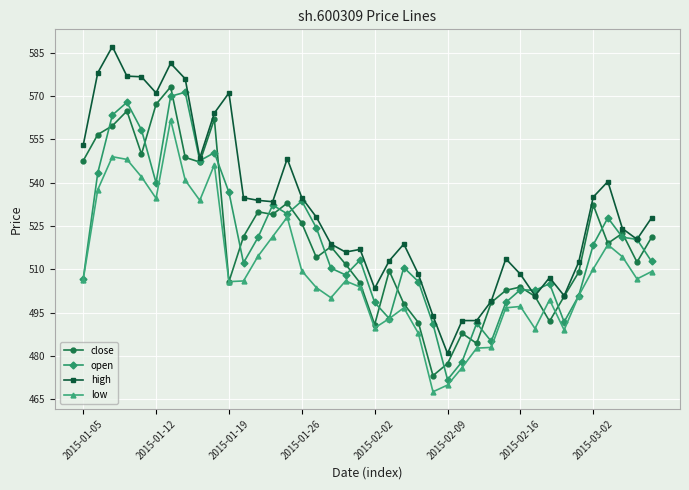

True or false: open has more than 1 points higher than both neighbors.

True